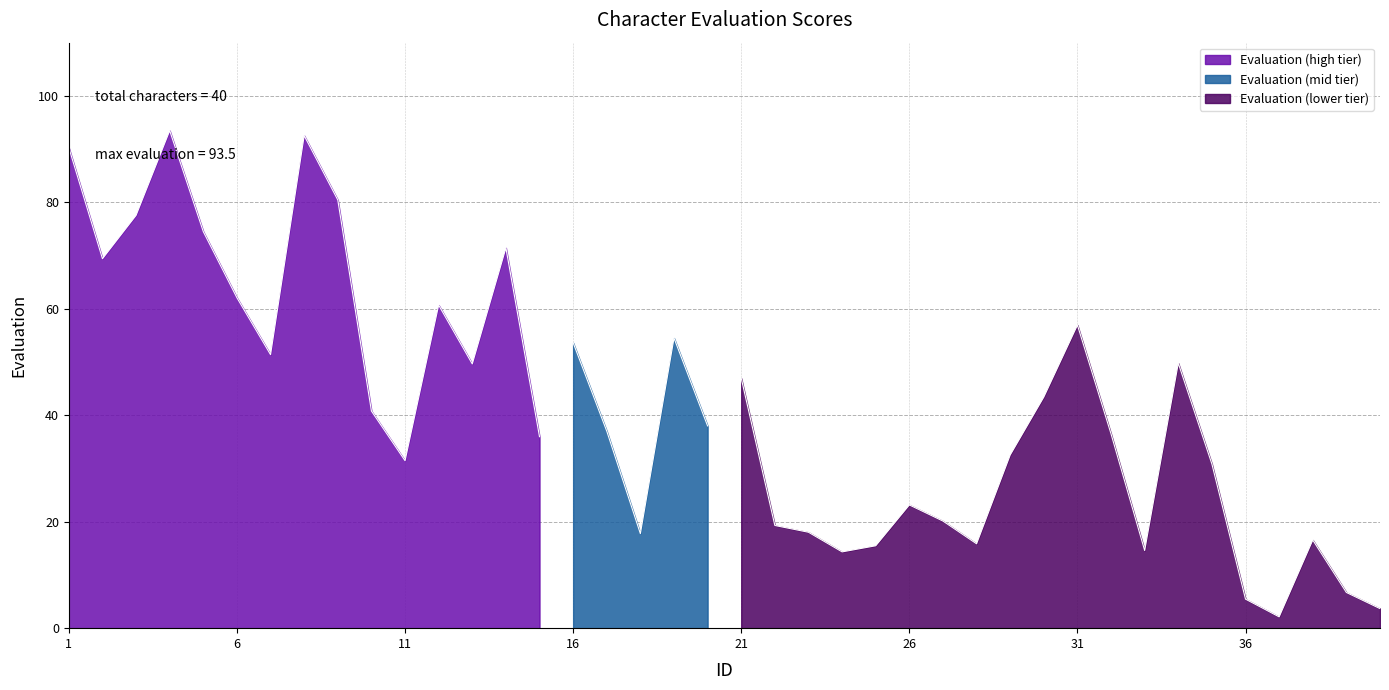

How many lines are shown in the chart?

1